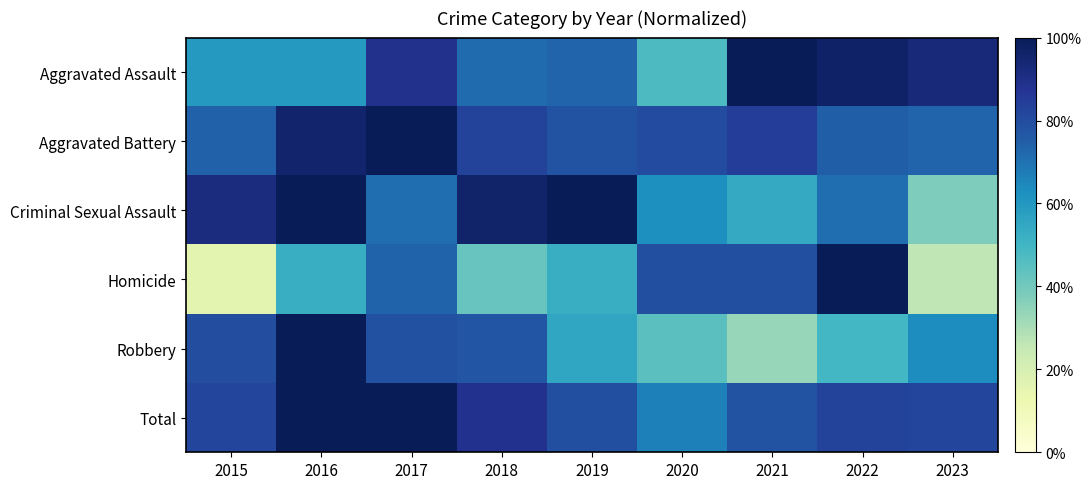

Which category has the highest value across all series?

2021